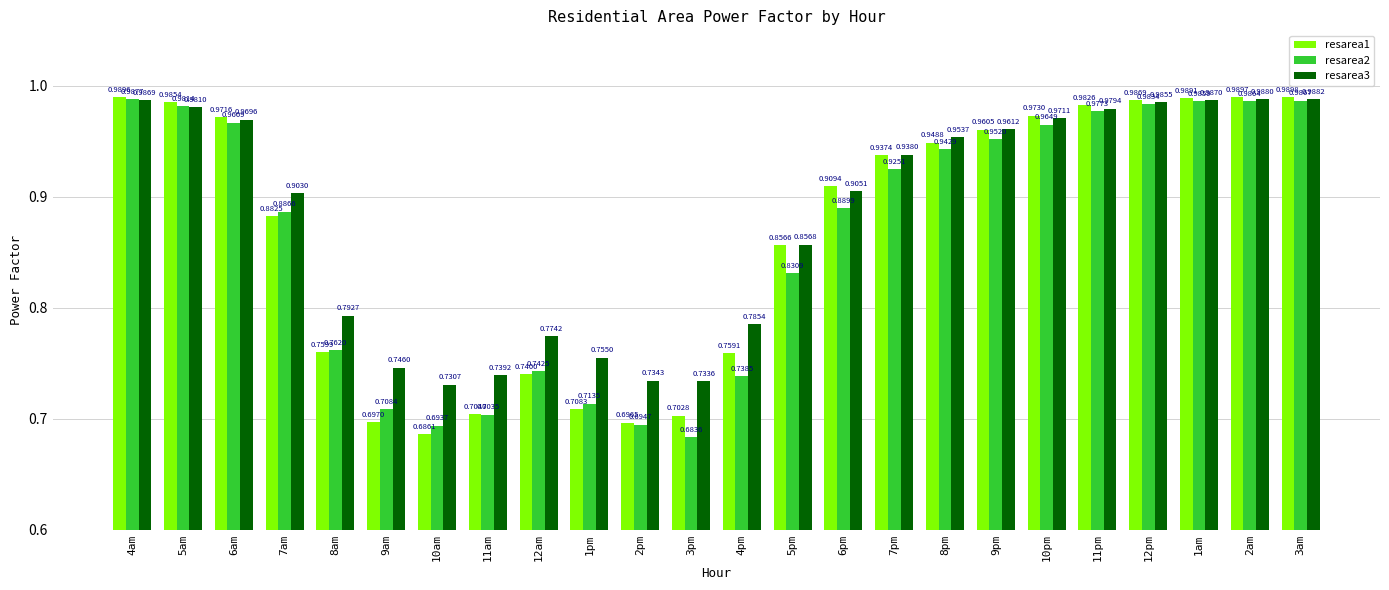

Which category has the lowest value in the resarea3 series?

10am